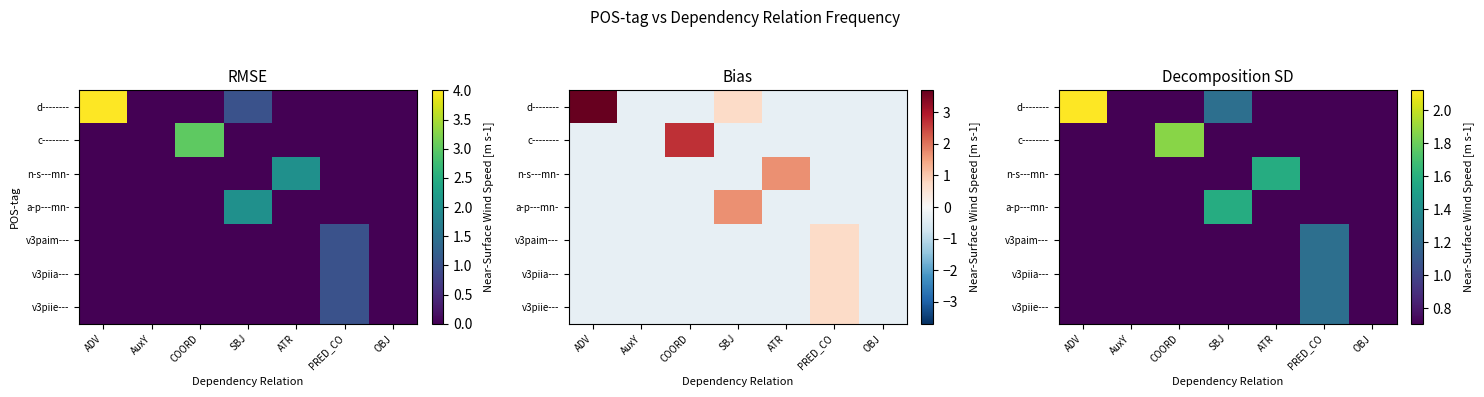

At how many categories does at least one series exceed 1?

5